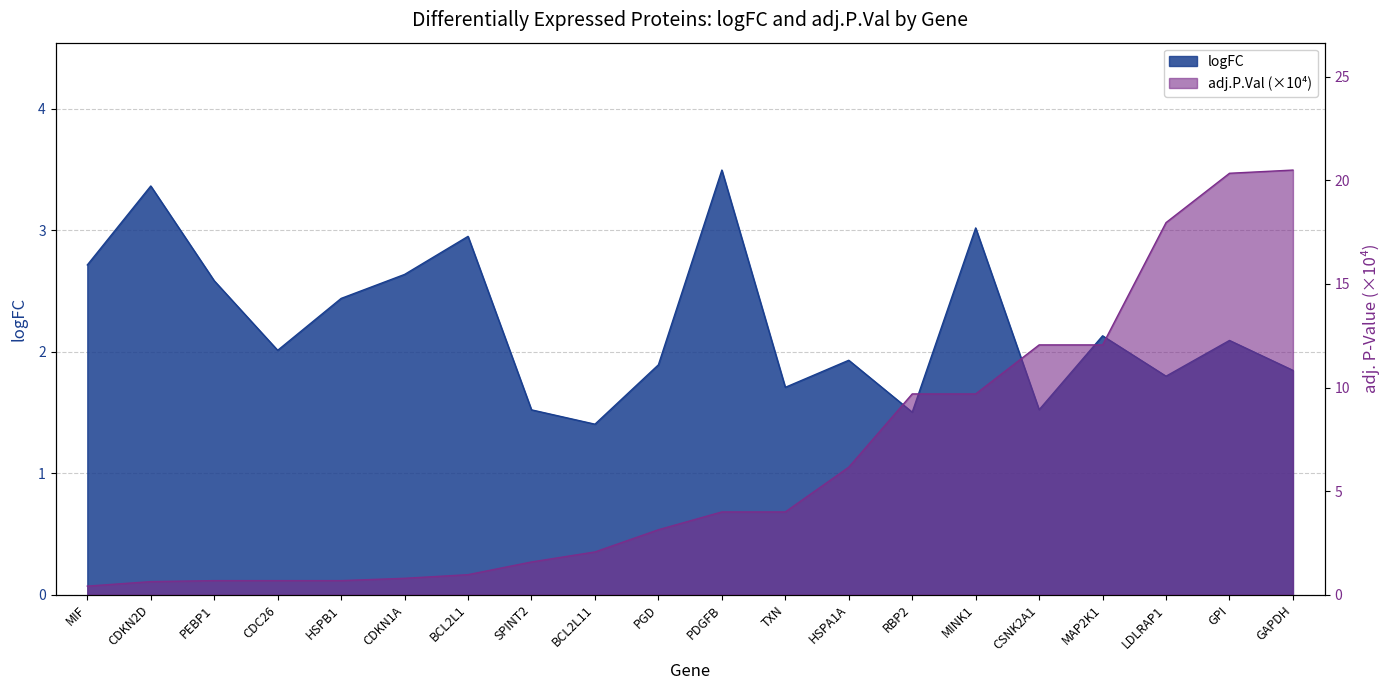

Rank the series by their maximum value, from lowest to highest.

logFC, adj.P.Val